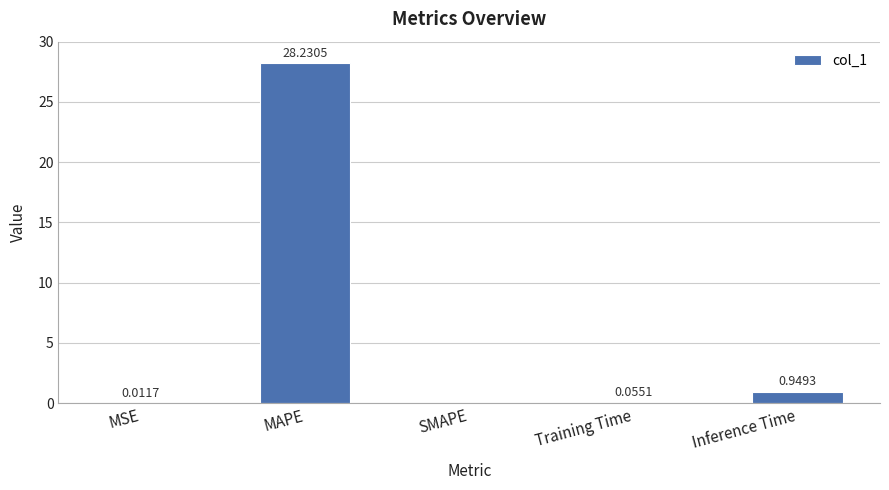

What is the sum of all values?

29.2